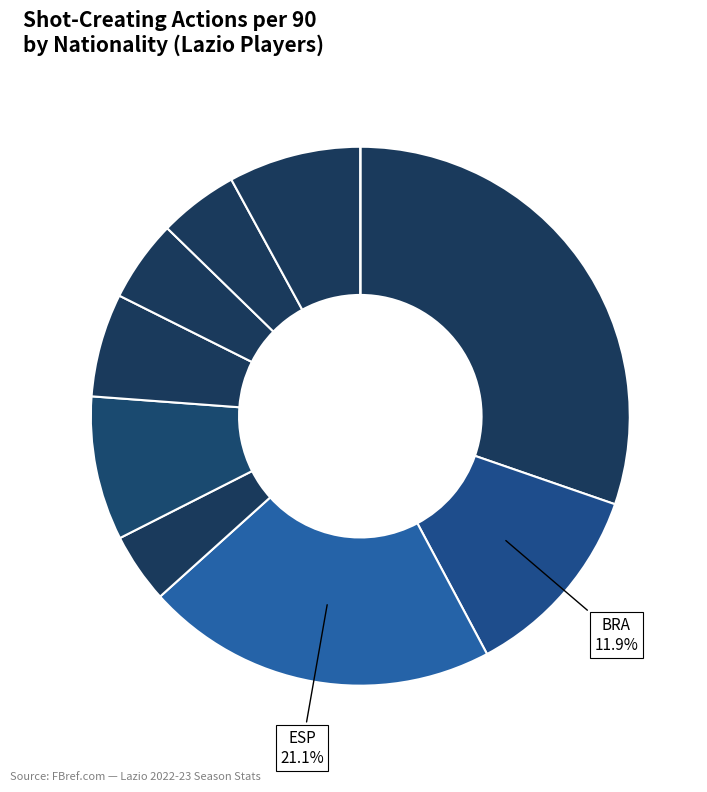

Rank the categories by value from lowest to highest.

POR, ITA, MNE, CRO, URU, BRA, ALB, ESP, ARG, SRB